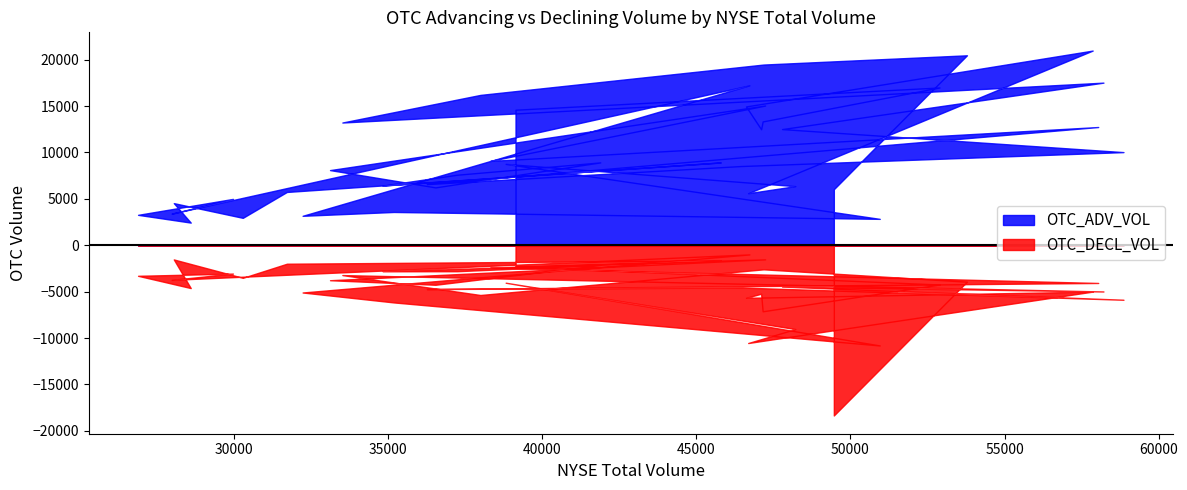

What are all the series names shown in the legend?

OTC_ADV_VOL, OTC_DECL_VOL